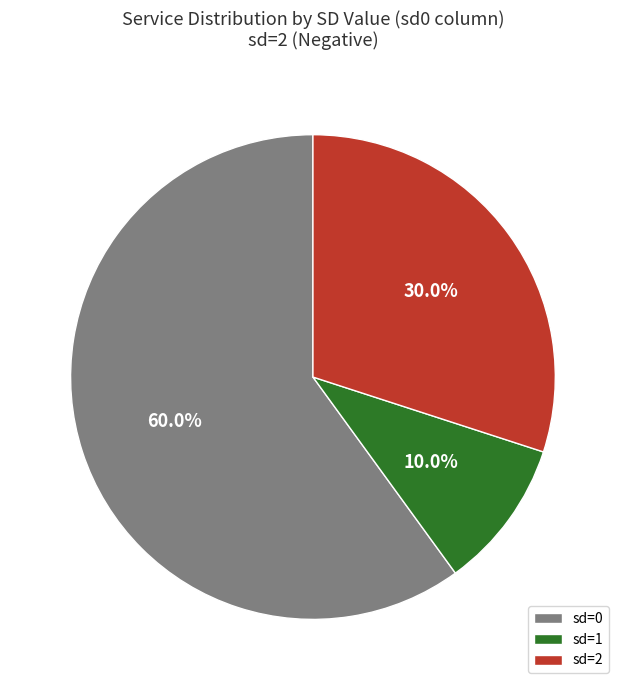

Is sd=1 the majority of the pie?

No